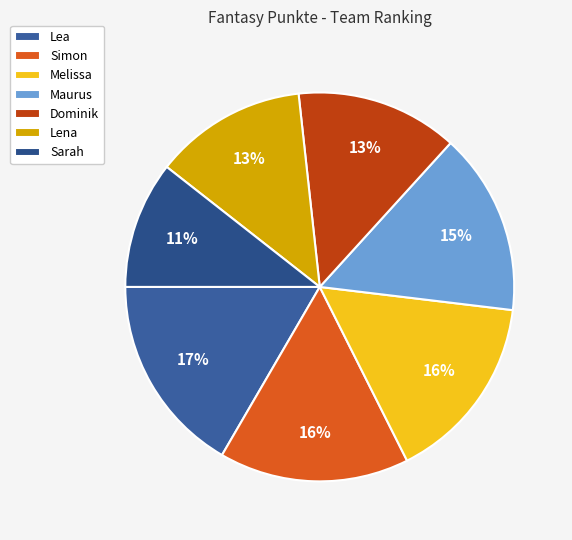

True or false: Melissa accounts for 10% of the total.

False